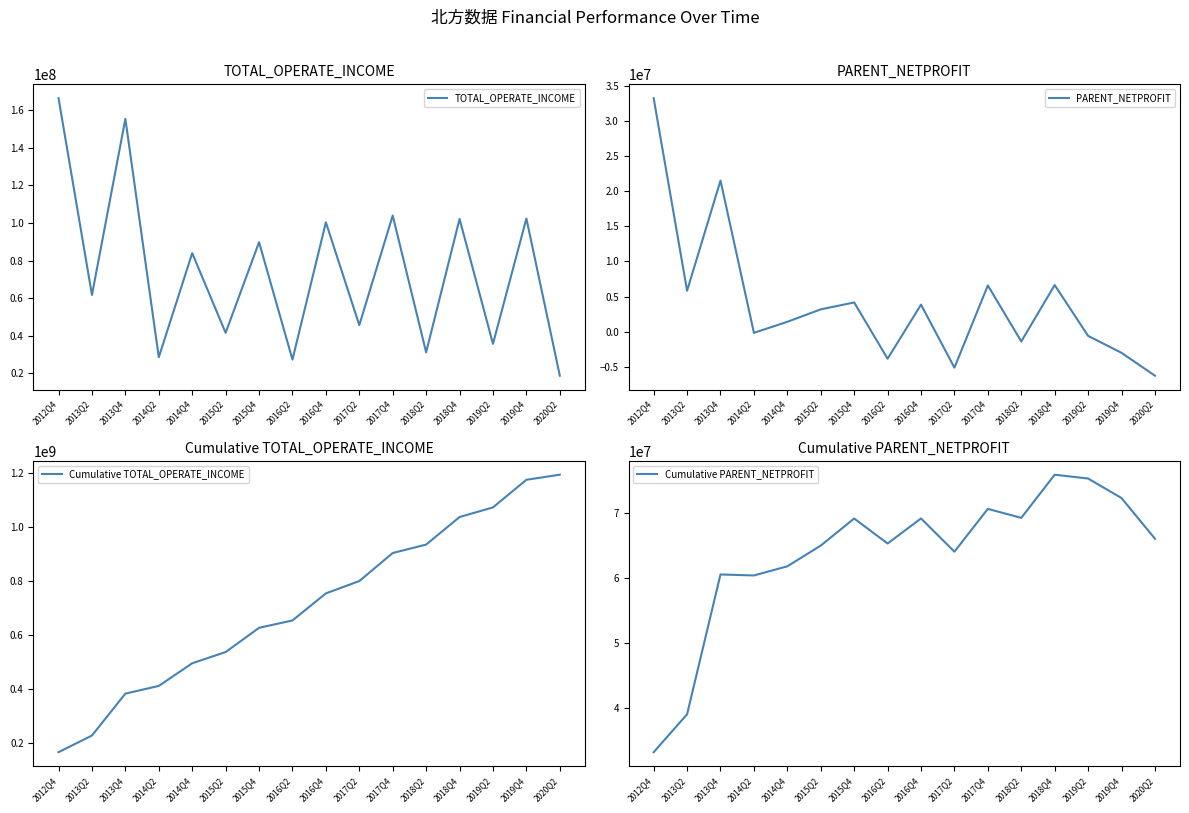

Reading left to right, what are all the values shown in this chart?

TOTAL_OPERATE_INCOME: 2012Q4=166353283.1	2013Q2=61695580.6	2013Q4=155378021.3	2014Q2=28575898.2	2014Q4=83958333.0	2015Q2=41564038.4	2015Q4=89784029.0	2016Q2=27360606.2	2016Q4=100331678.0	2017Q2=45681844.7	2017Q4=103954803.9	2018Q2=31215563.3	2018Q4=102138506.6	2019Q2=35740004.8	2019Q4=102356523.1	2020Q2=18787875.5
PARENT_NETPROFIT: 2012Q4=33210329.2	2013Q2=5831237.9	2013Q4=21500164.2	2014Q2=-155803.1	2014Q4=1411274.0	2015Q2=3182268.7	2015Q4=4163868.2	2016Q2=-3841613.5	2016Q4=3851096.4	2017Q2=-5109848.4	2017Q4=6582561.5	2018Q2=-1382024.5	2018Q4=6636970.9	2019Q2=-588315.8	2019Q4=-3001174.4	2020Q2=-6250577.2
Cumulative TOTAL_OPERATE_INCOME: 2012Q4=166353283.1	2013Q2=228048863.7	2013Q4=383426885.0	2014Q2=412002783.2	2014Q4=495961116.1	2015Q2=537525154.5	2015Q4=627309183.5	2016Q2=654669789.7	2016Q4=755001467.7	2017Q2=800683312.4	2017Q4=904638116.3	2018Q2=935853679.6	2018Q4=1037992186.2	2019Q2=1073732191.0	2019Q4=1176088714.1	2020Q2=1194876589.6
Cumulative PARENT_NETPROFIT: 2012Q4=33210329.2	2013Q2=39041567.1	2013Q4=60541731.3	2014Q2=60385928.1	2014Q4=61797202.1	2015Q2=64979470.8	2015Q4=69143339.0	2016Q2=65301725.5	2016Q4=69152821.9	2017Q2=64042973.5	2017Q4=70625535.0	2018Q2=69243510.5	2018Q4=75880481.4	2019Q2=75292165.5	2019Q4=72290991.2	2020Q2=66040413.9